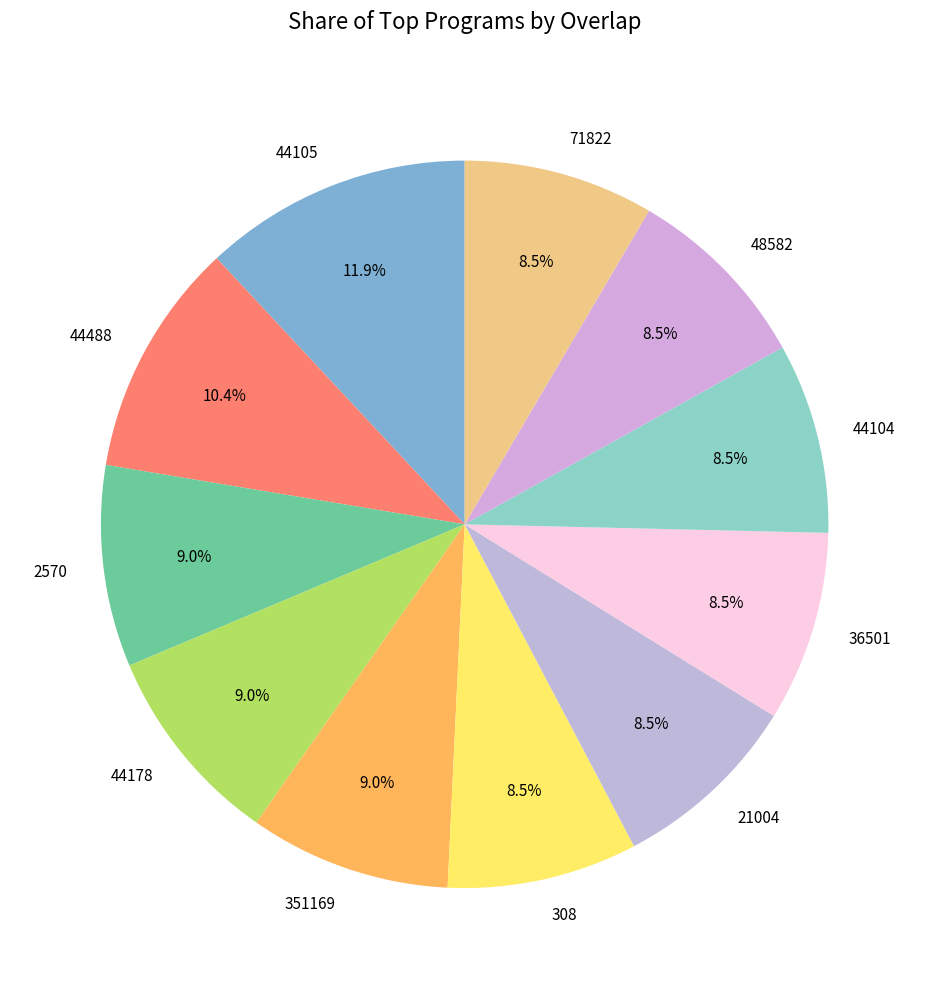

To the nearest percent, what is the difference between the 36501 and 44488 slice percentages?

2%